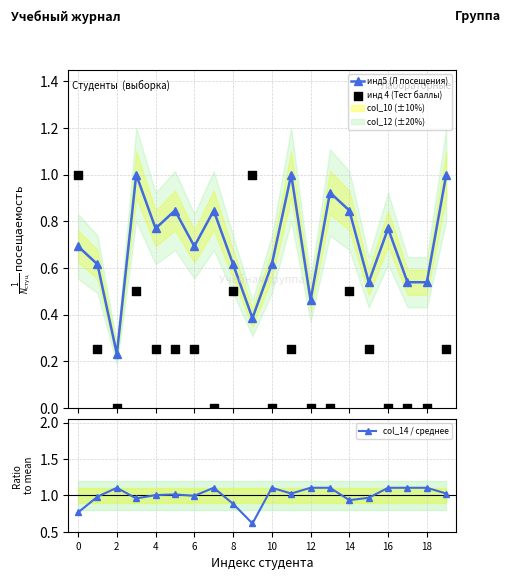

Which series has the largest total across all categories?

col_14 / среднее